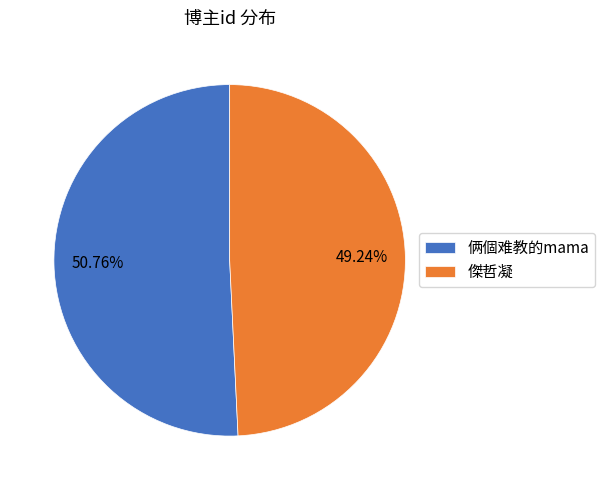

Rank the categories by value from highest to lowest.

俩個难教的mama, 傑哲凝